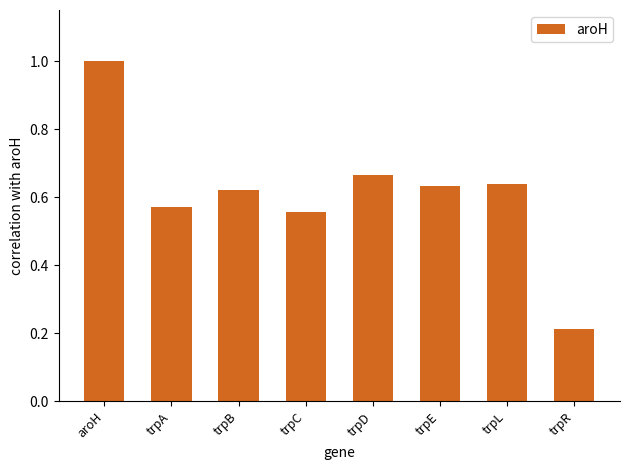

What is the difference between the values at trpR and trpL?

0.4